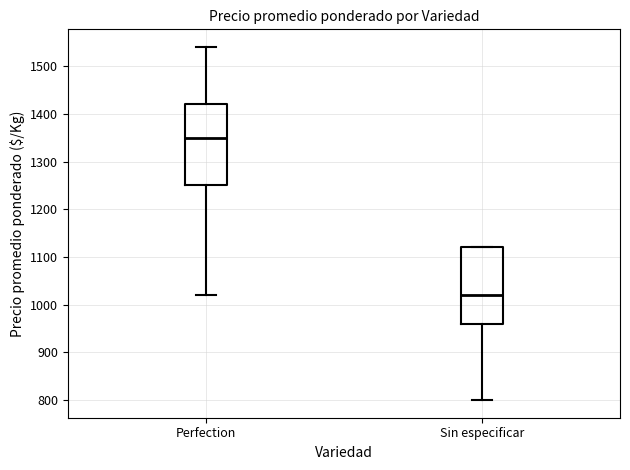

Where does the upper whisker of the box for Perfection end on the y-axis? The values are not printed on the chart, so give them approximately, as read against the axis.

1540